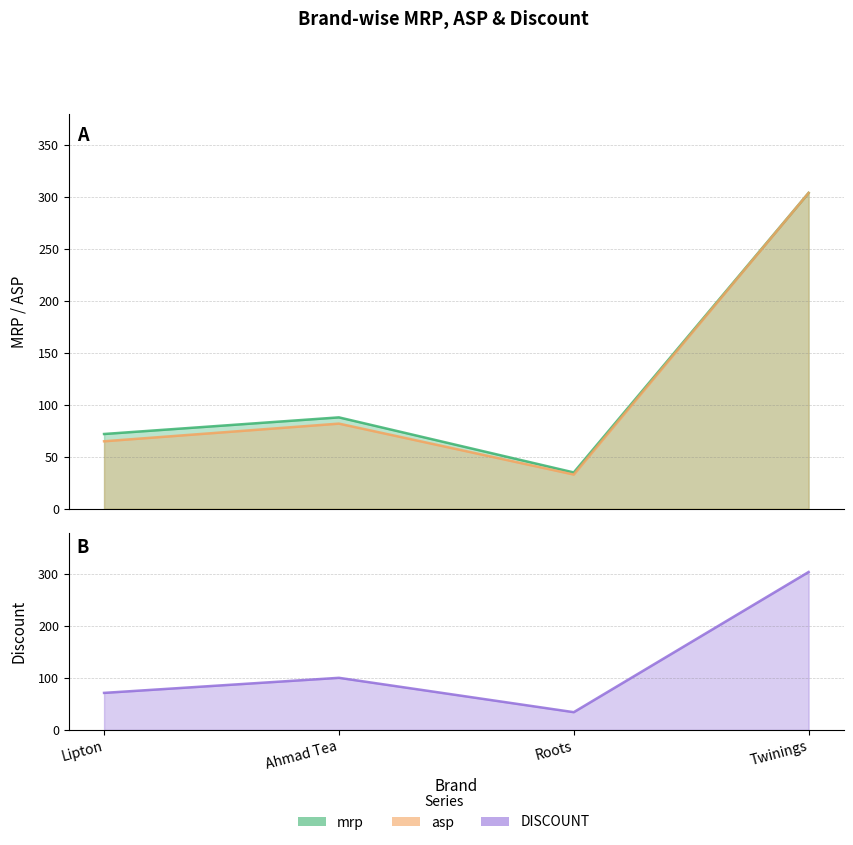

Which series changed the most between Roots and Twinings?

asp